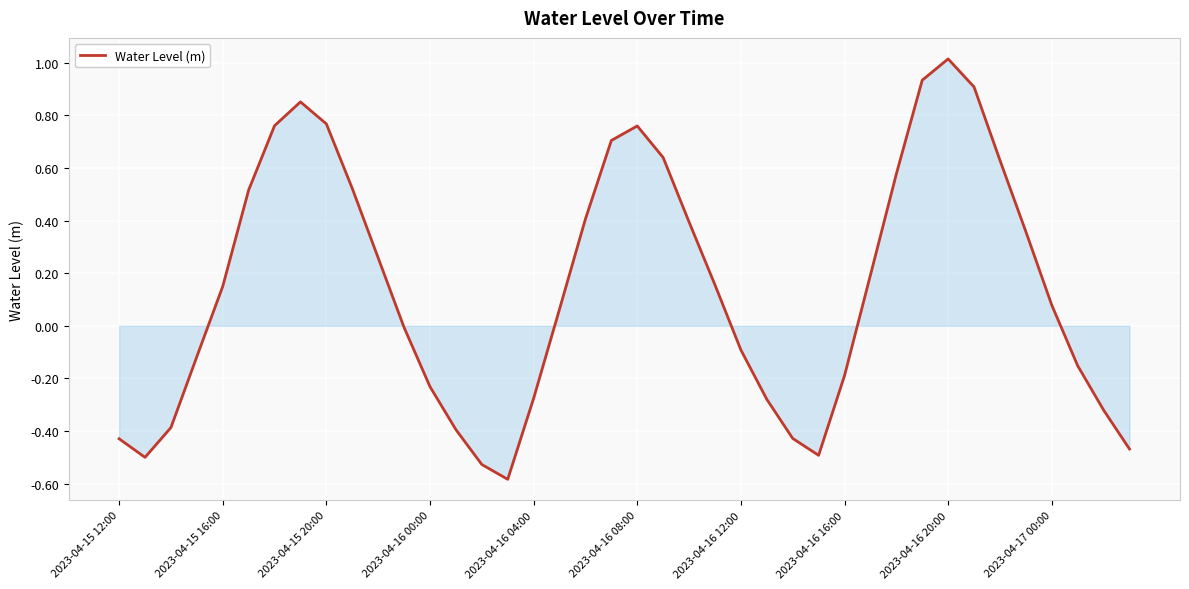

What is the minimum value shown in the chart?

-0.6